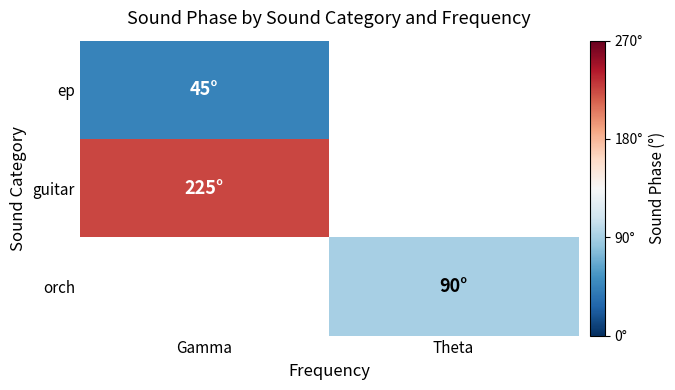

The ep series shows 61.9 at Gamma. True or false?

False